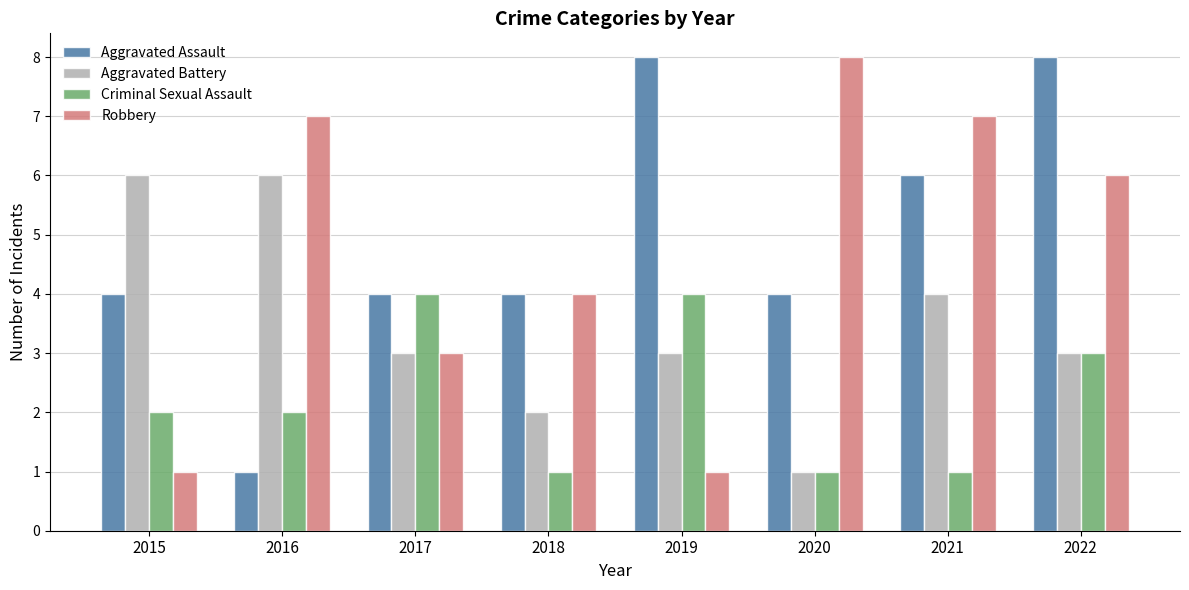

How many categories are shown in the chart?

8